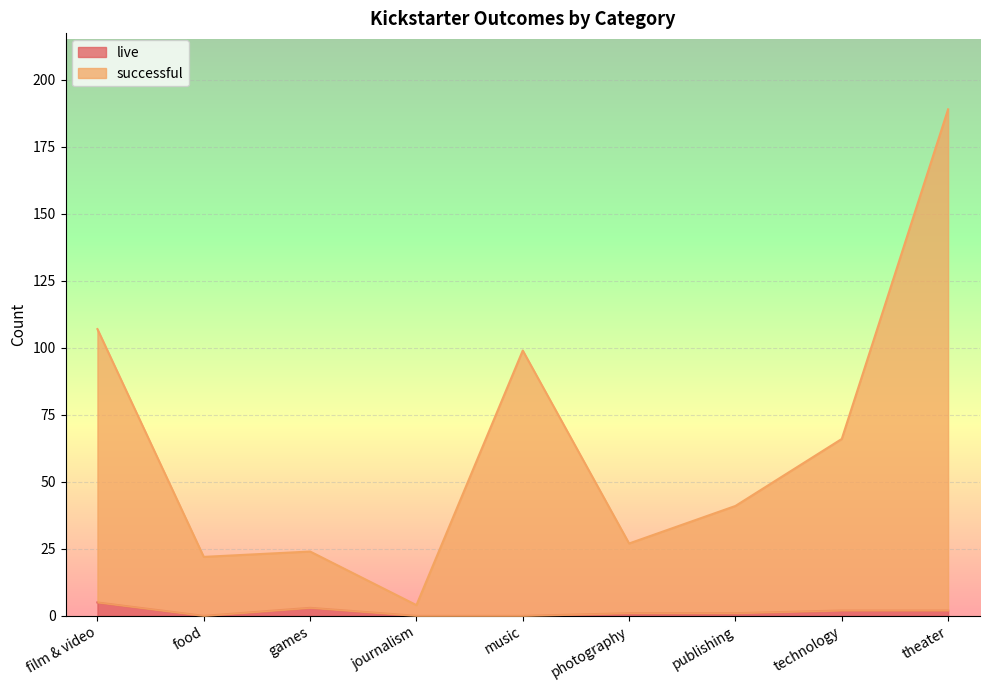

The successful series shows 22 at food. True or false?

True